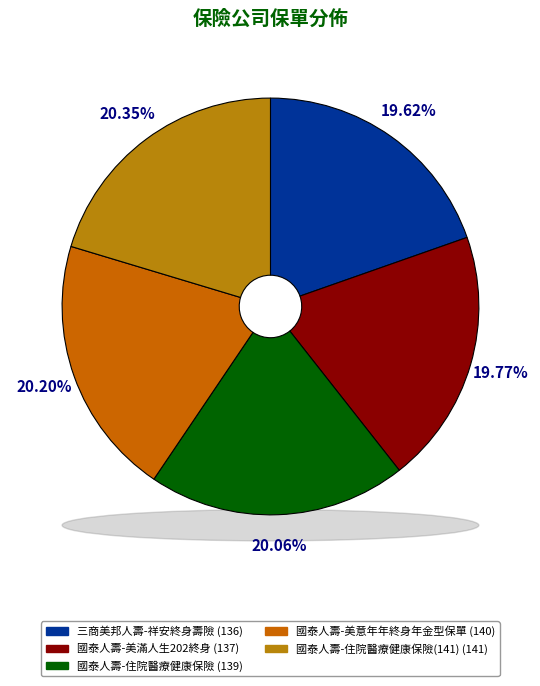

Which category has the biggest portion of the pie?

國泰人壽-住院醫療健康保險(141)